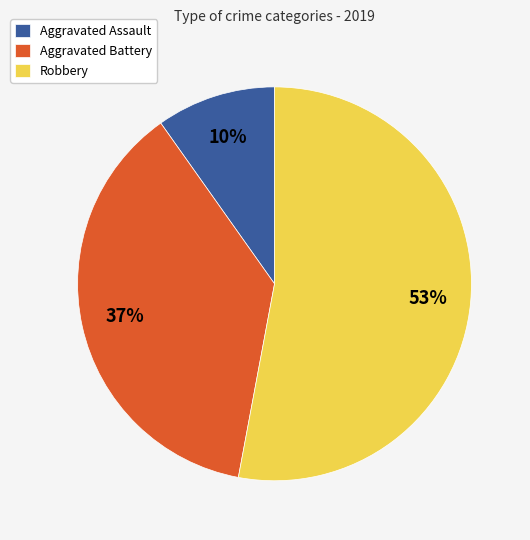

How many segments does this pie chart have?

3